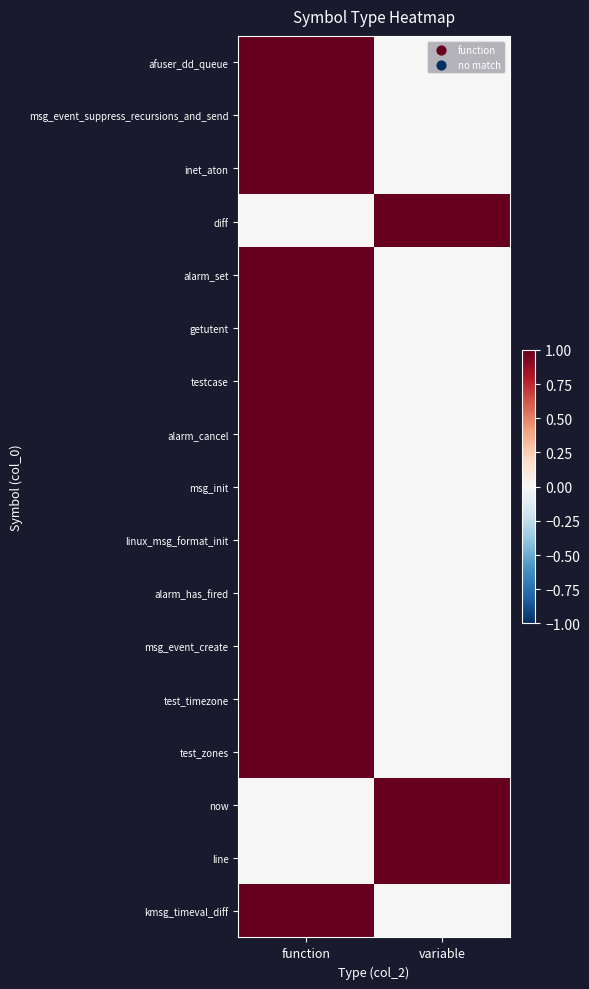

Which has a higher value, function or variable?

function